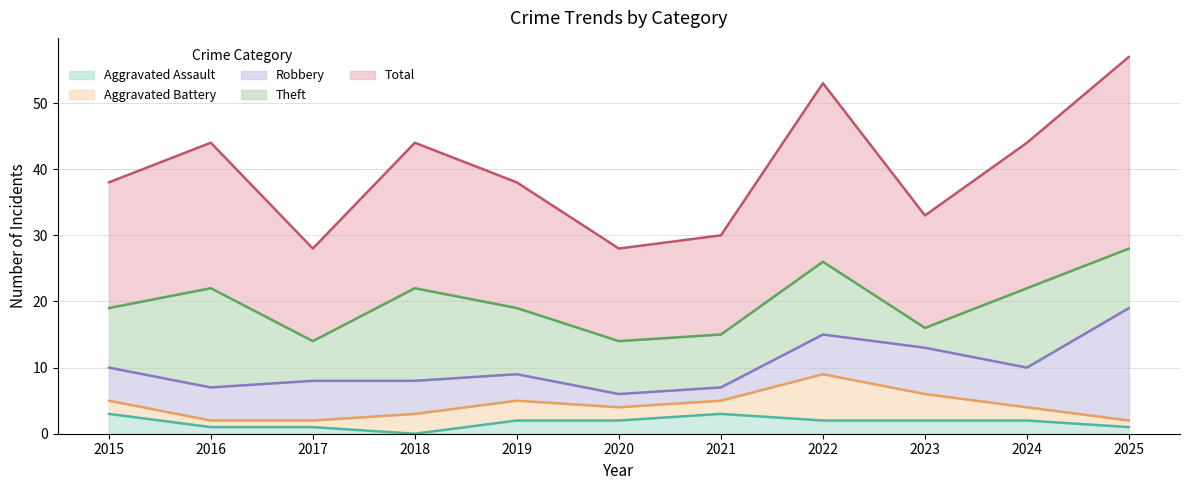

Reading left to right, transcribe all the data shown in this chart.

Aggravated Assault: 3	1	1	0	2	2	3	2	2	2	1
Aggravated Battery: 2	1	1	3	3	2	2	7	4	2	1
Robbery: 5	5	6	5	4	2	2	6	7	6	17
Theft: 9	15	6	14	10	8	8	11	3	12	9
Total: 19	22	14	22	19	14	15	27	17	22	29